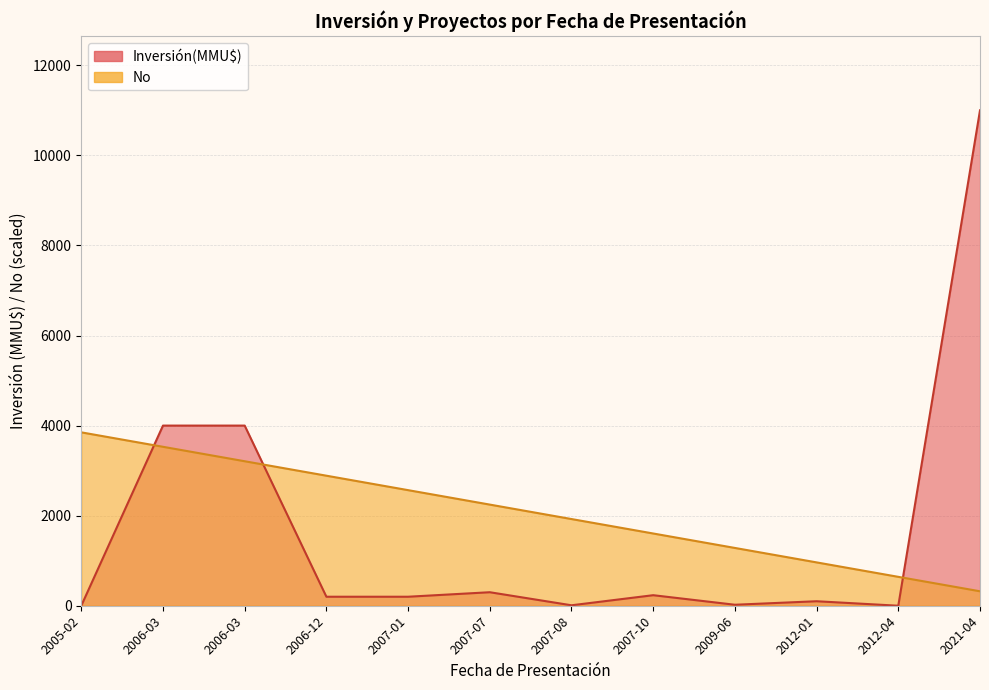

What is the sum of all values?

25025.0